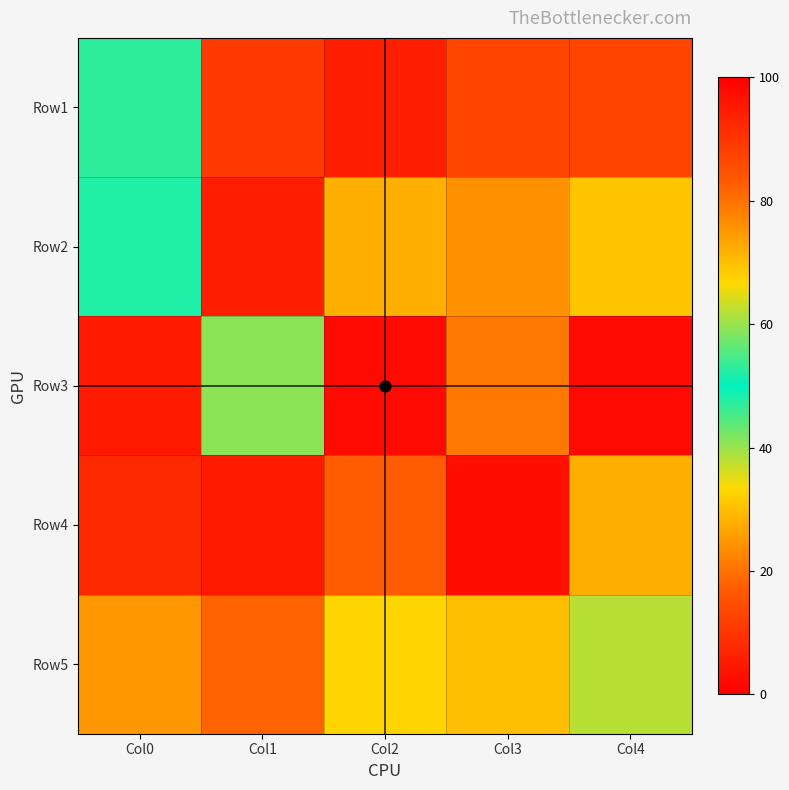

Reading left to right, extract all data points from this chart.

Row1: Col0=53	Col1=89	Col2=6	Col3=13	Col4=87
Row2: Col0=52	Col1=94	Col2=28	Col3=76	Col4=31
Row3: Col0=95	Col1=59	Col2=98	Col3=21	Col4=2
Row4: Col0=92	Col1=5	Col2=83	Col3=3	Col4=72
Row5: Col0=75	Col1=82	Col2=33	Col3=30	Col4=62